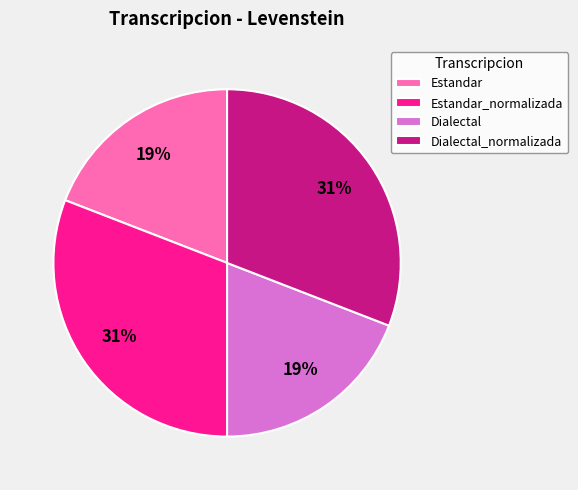

True or false: Dialectal accounts for 11% of the total.

False